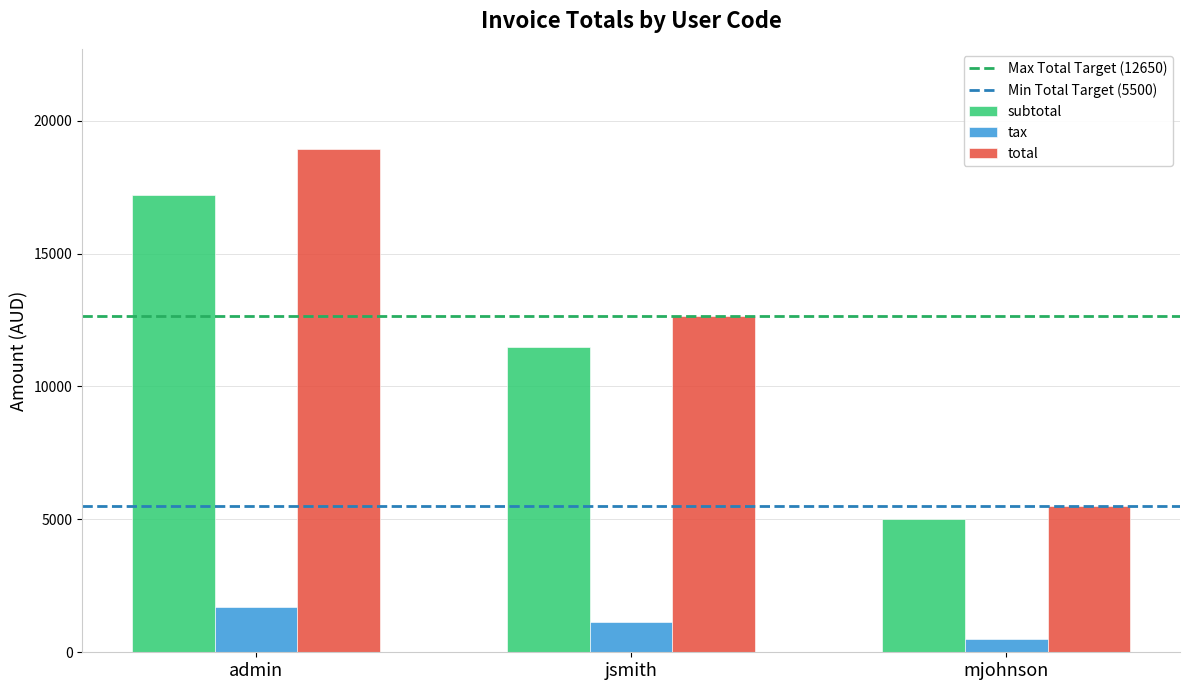

How many data points in total are less than 12650?

1